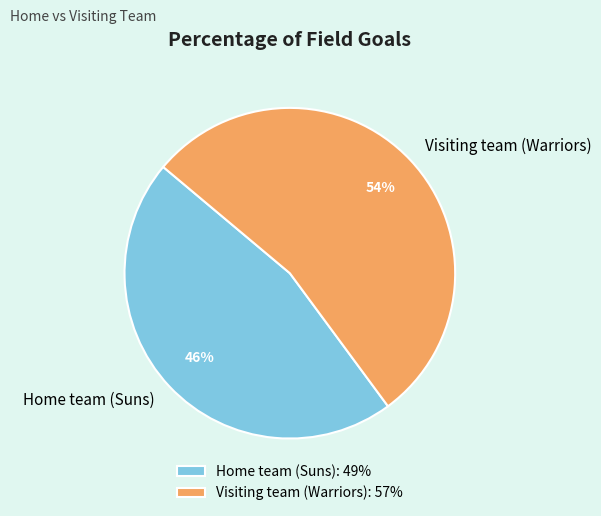

What is the smallest slice in the pie chart?

Home team (Suns)